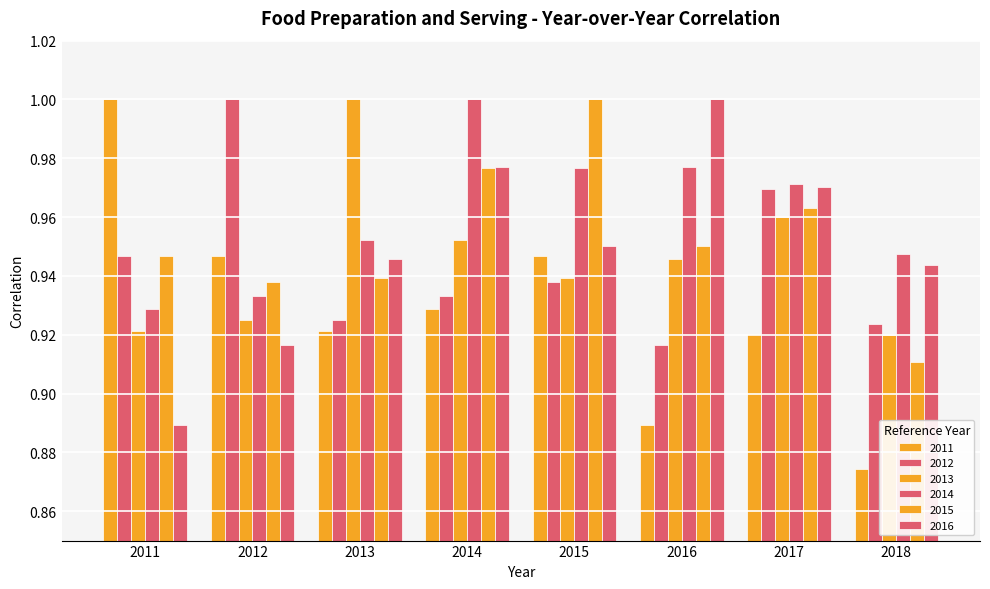

How many data points does each series have?

8